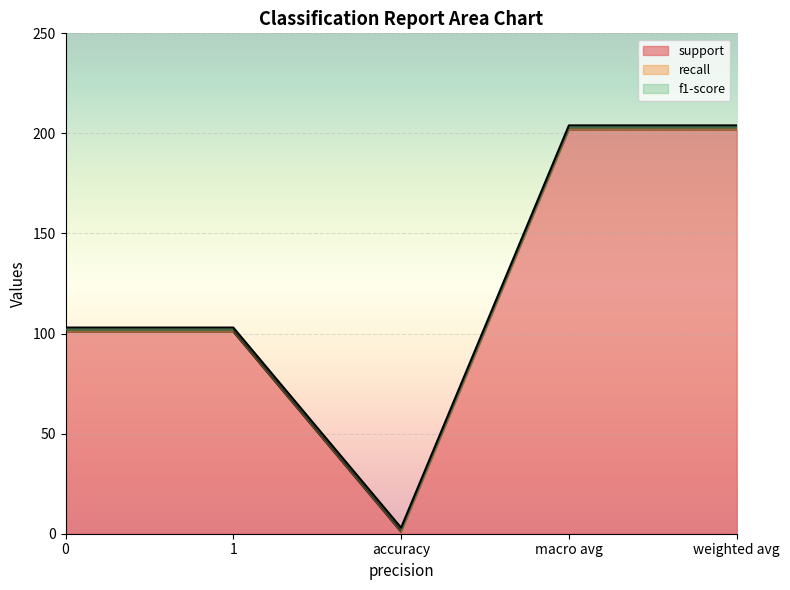

What is the average value of the recall series?

1